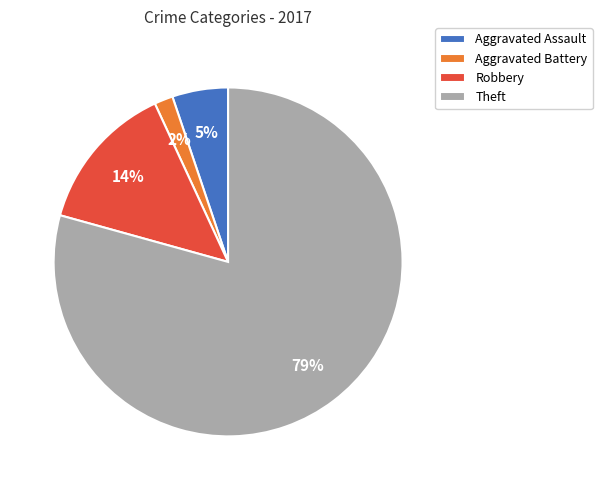

Do Robbery and Theft together represent more than half of the pie?

Yes